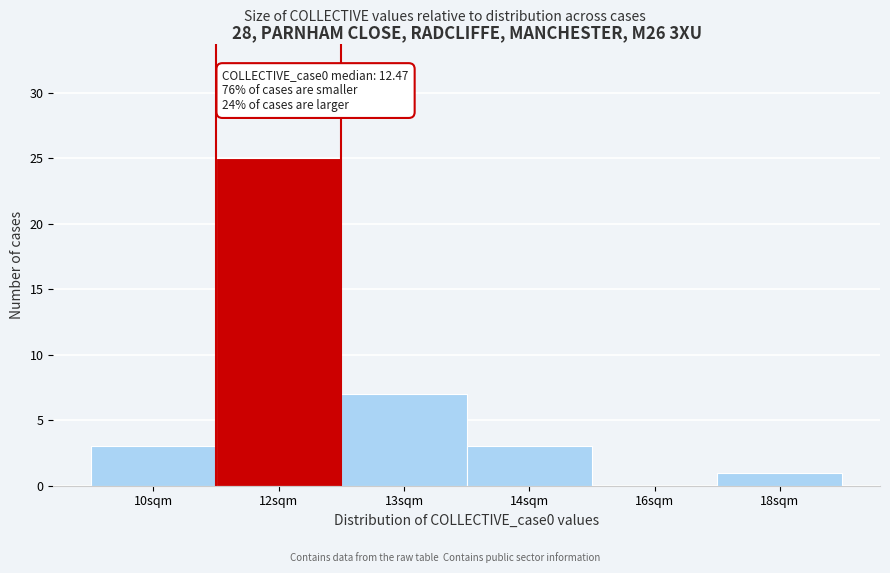

Reading left to right, what are all the values shown in this chart?

10sqm=3	12sqm=25	13sqm=7	14sqm=3	16sqm=0	18sqm=1